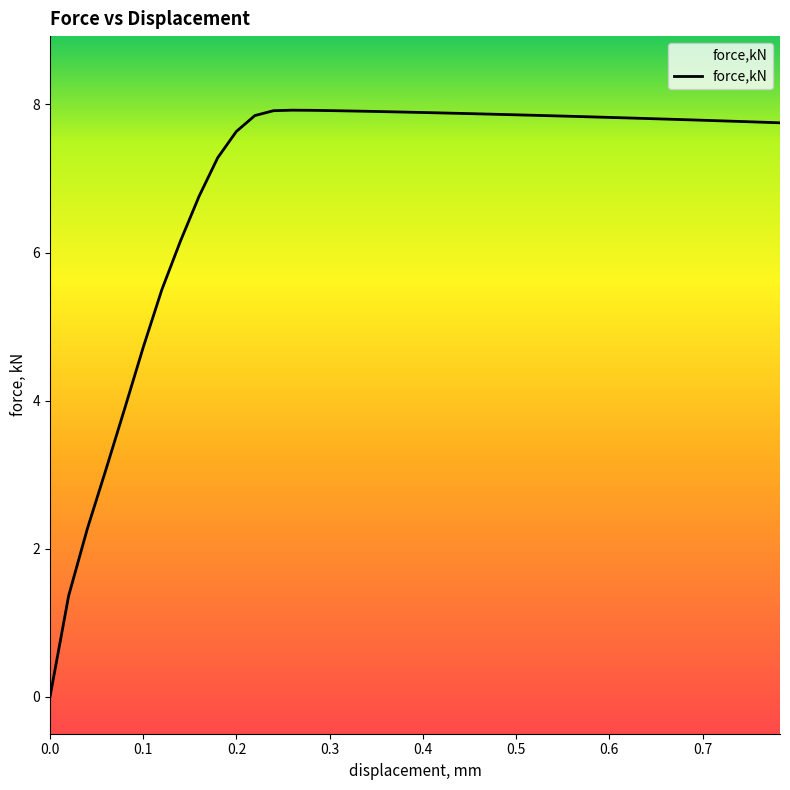

What is the difference between the maximum and minimum values?

7.9